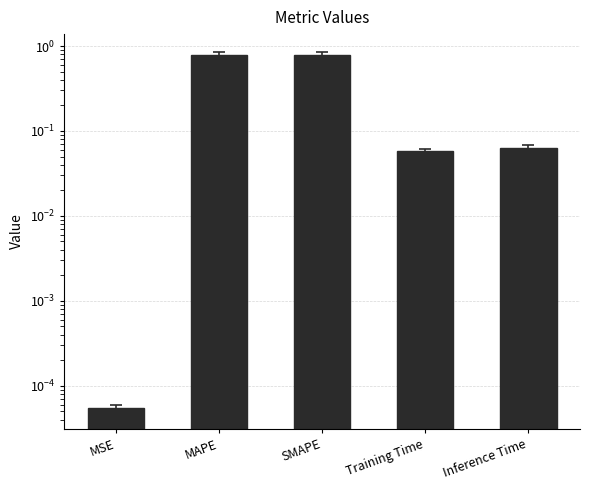

What position from the right is Inference Time?

1